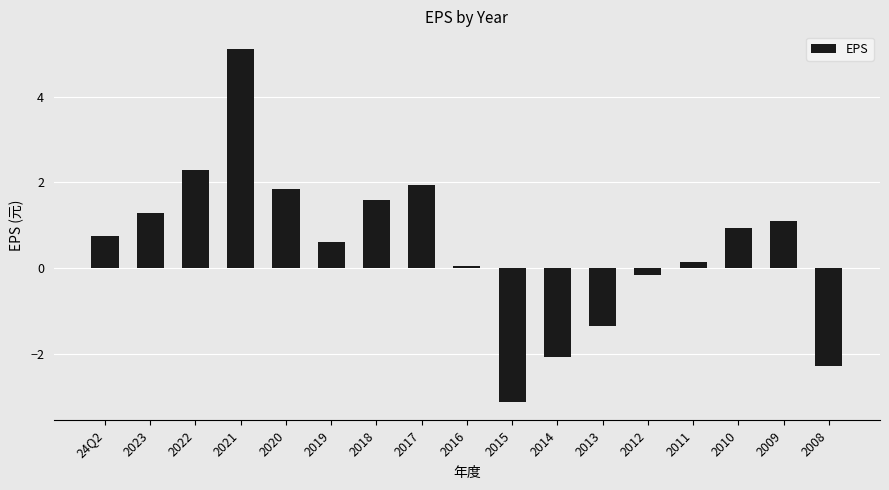

Which category has the highest value across all series?

2021